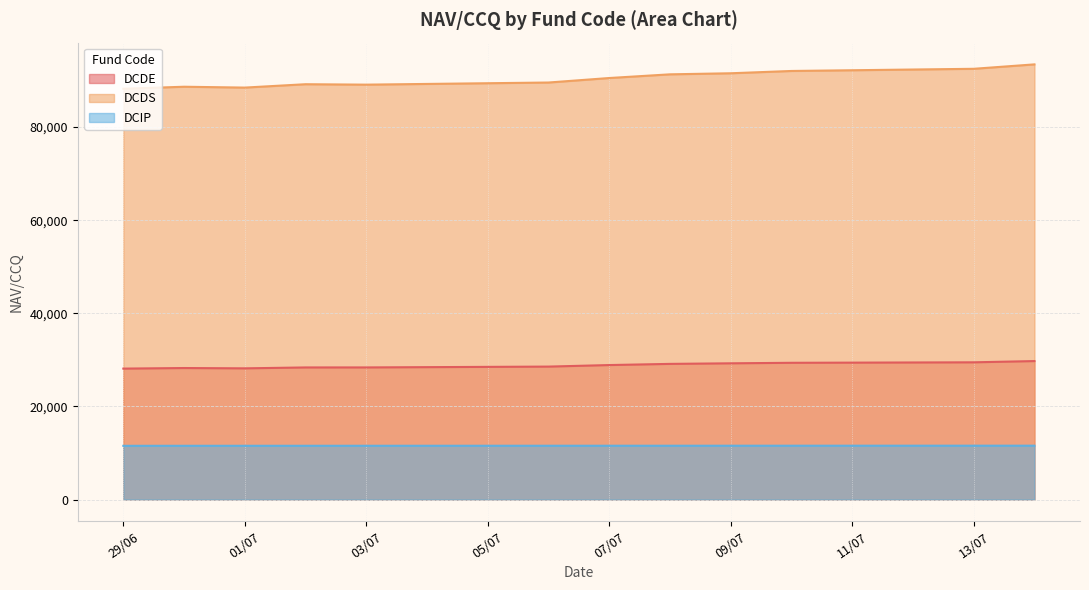

At how many categories does at least one series exceed 59333?

12